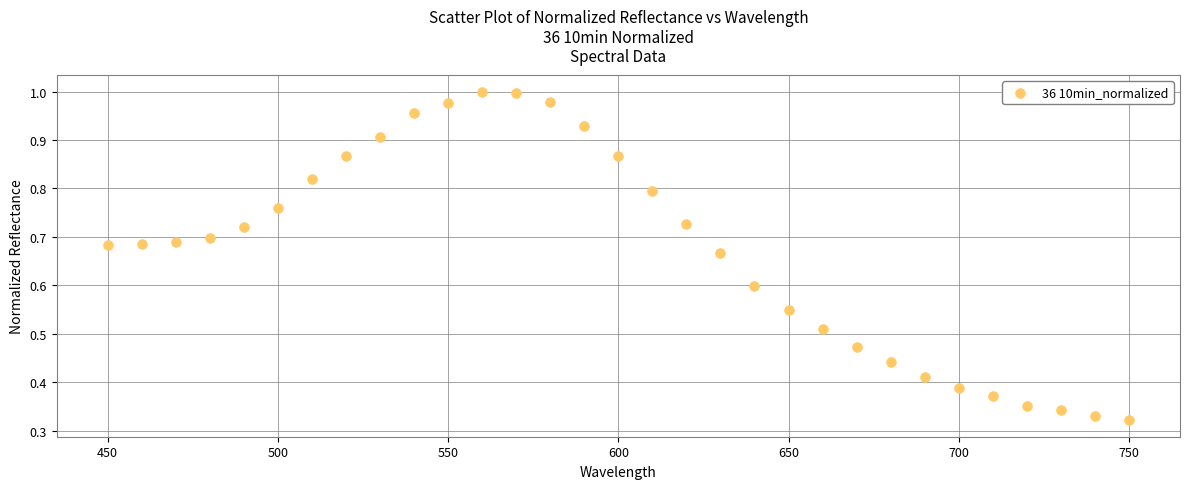

What is the range of X values (max minus min)?

300.0